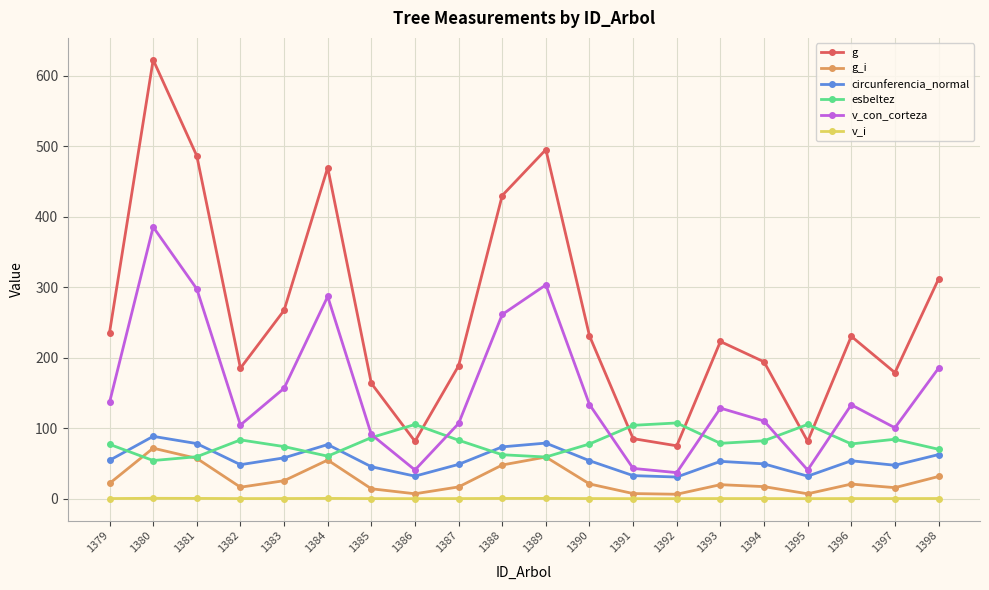

Which series has the largest range (max minus min)?

g